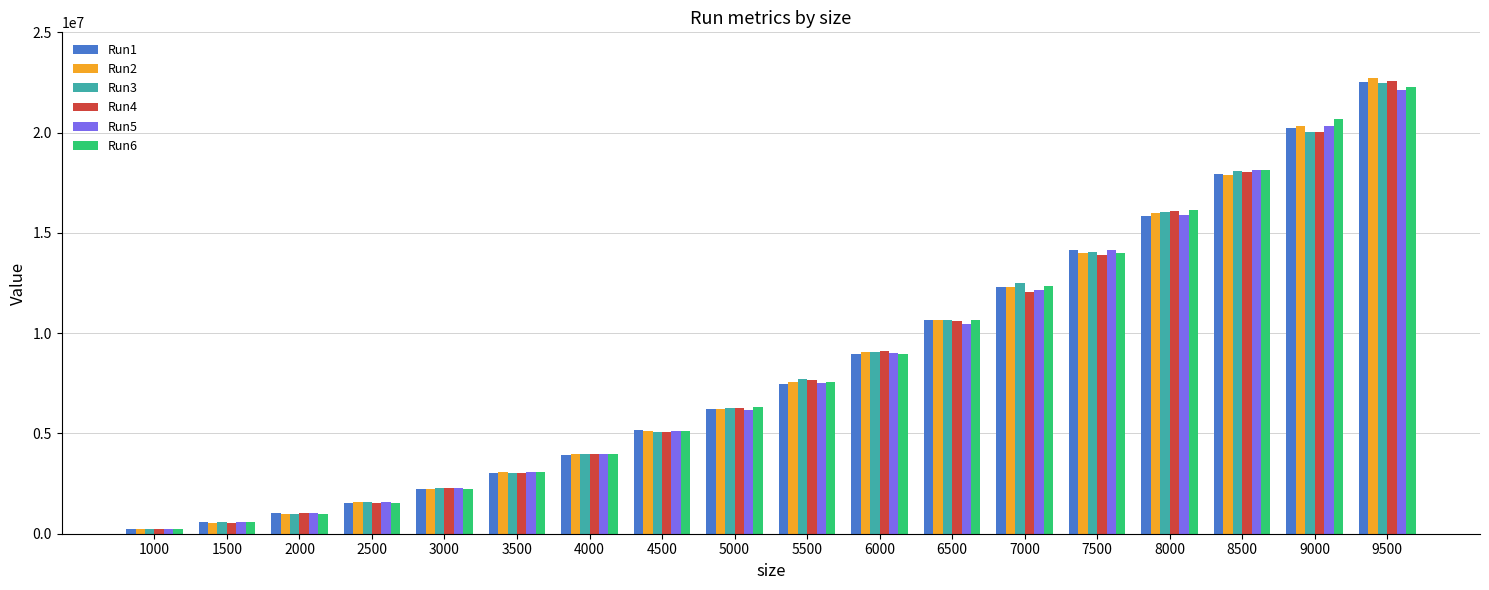

How many data points does each series have?

18